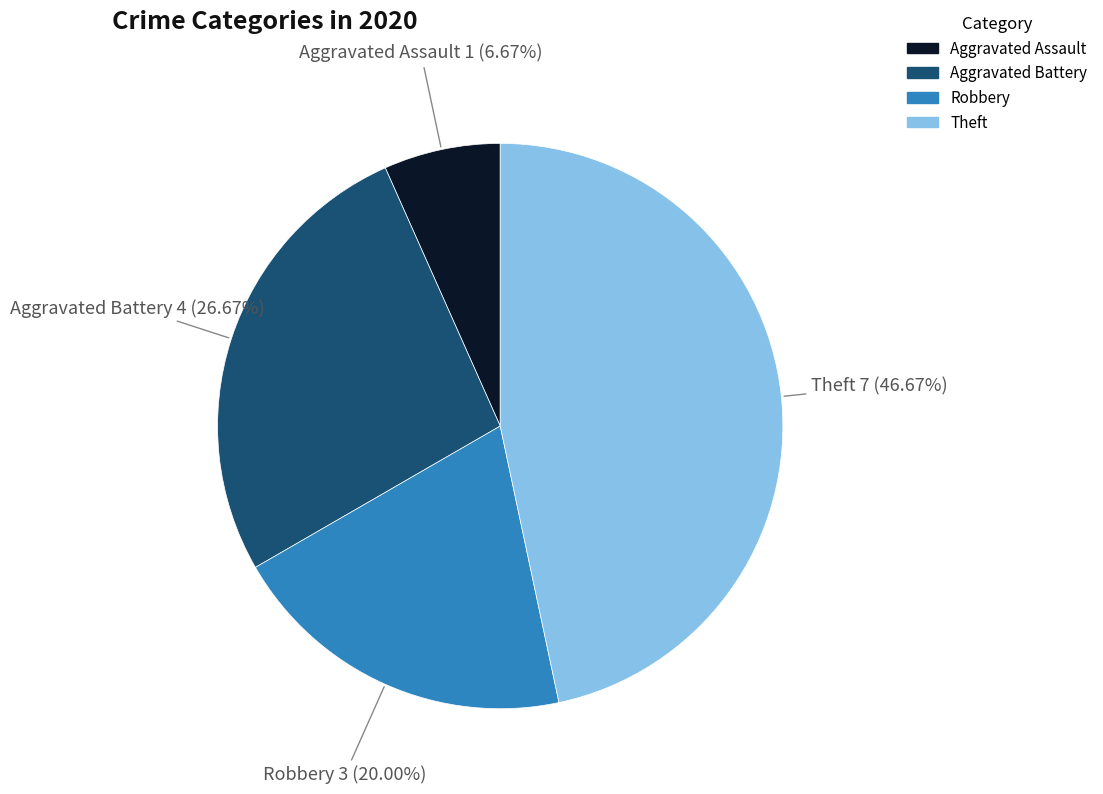

What is the largest slice in the pie chart?

Theft